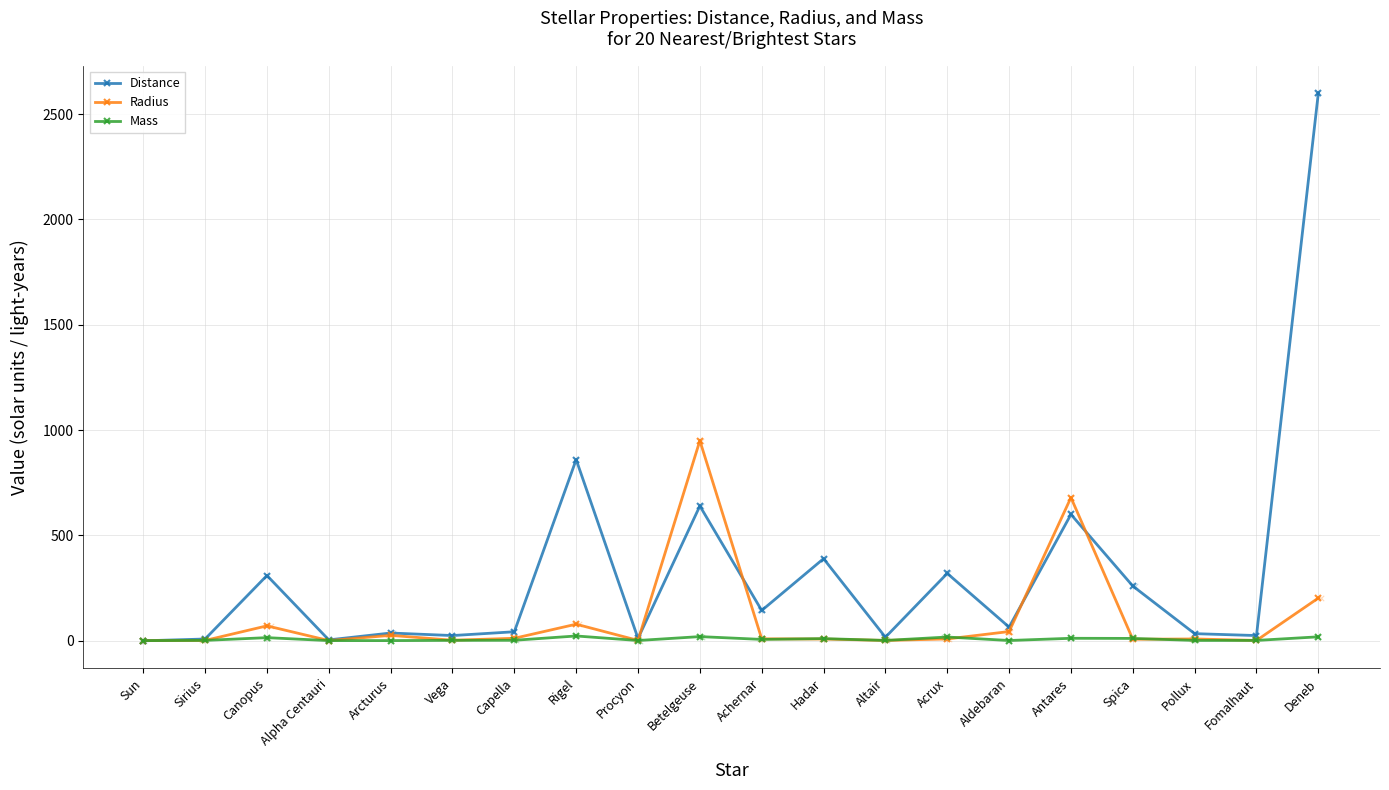

What is the total value across all series at Sun?

2.0